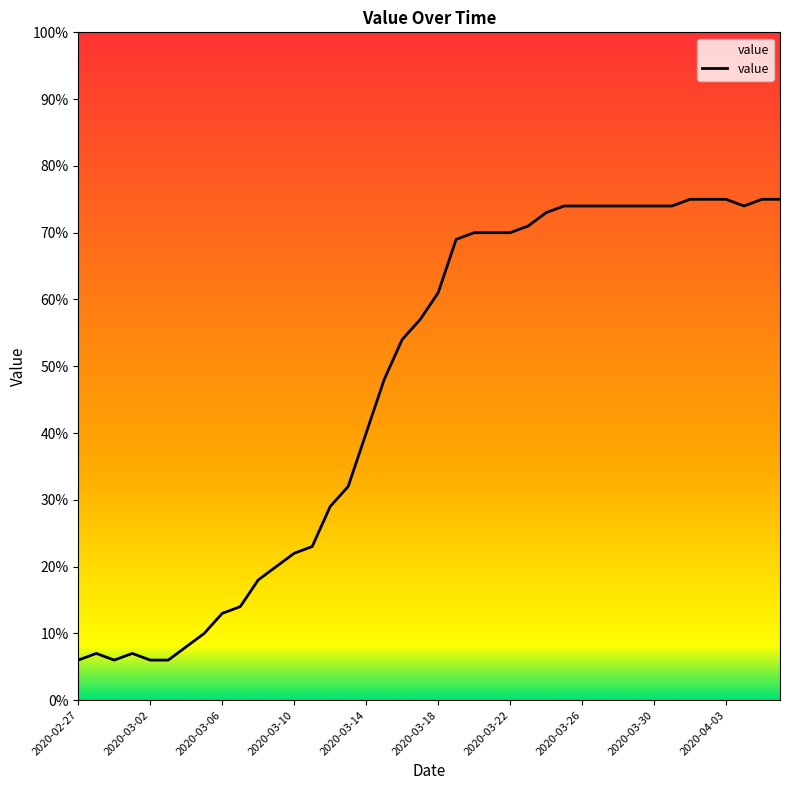

What is the minimum value shown in the chart?

6